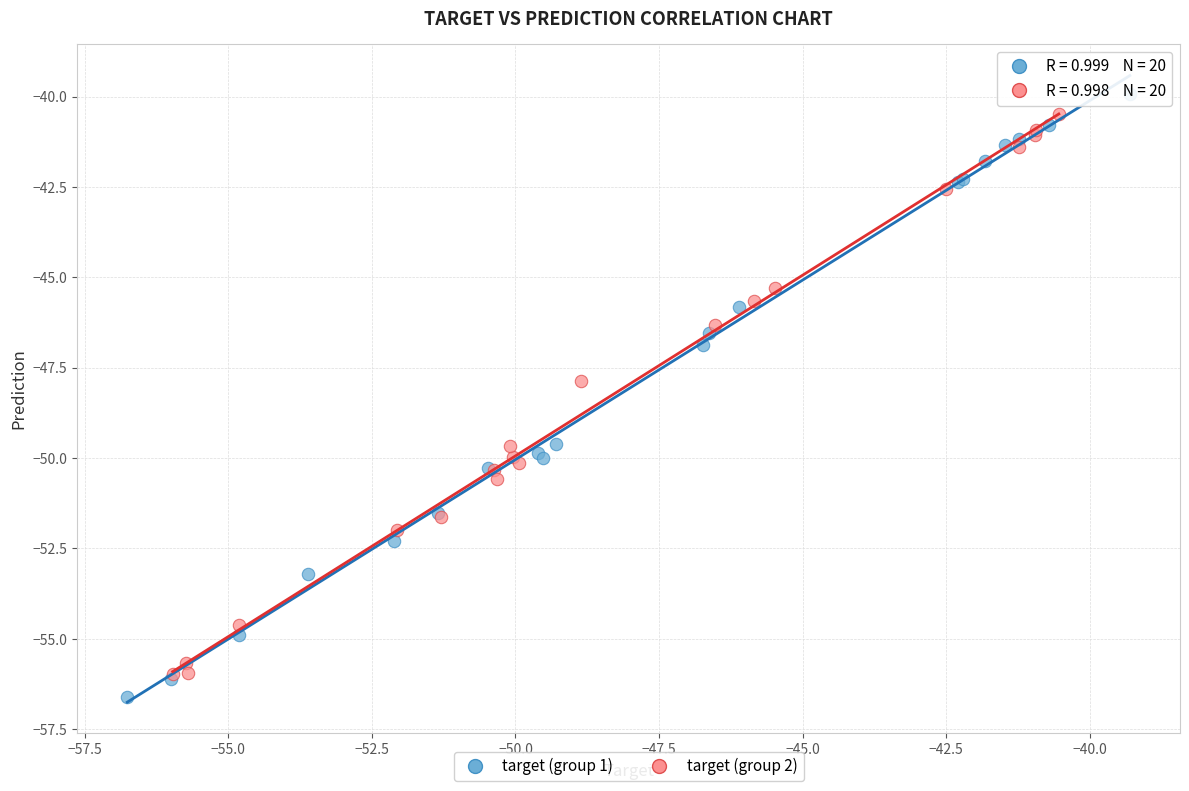

Which series contains the highest Y value?

target (group 1)